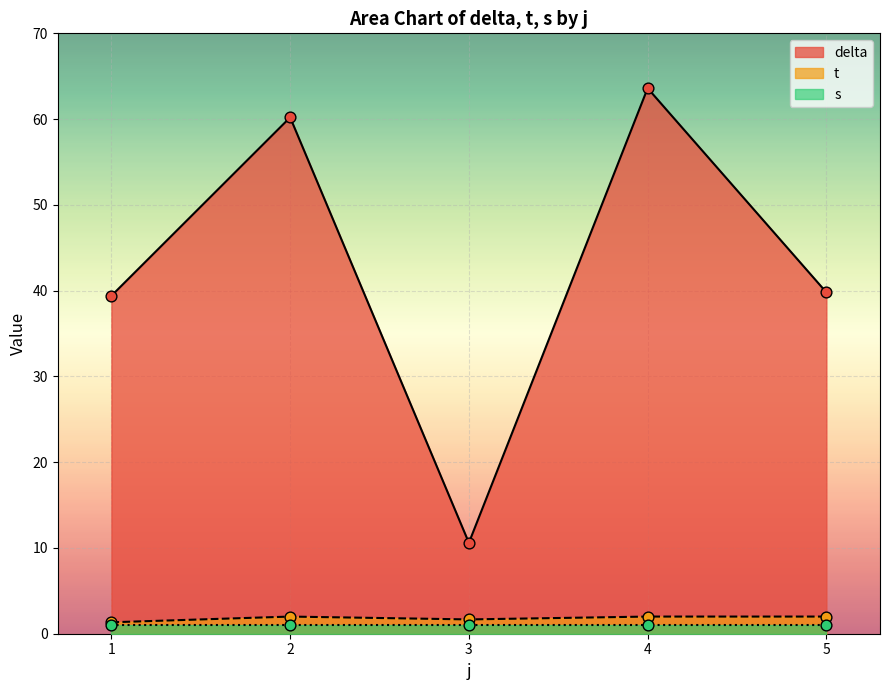

True or false: delta and t cross at least once.

False